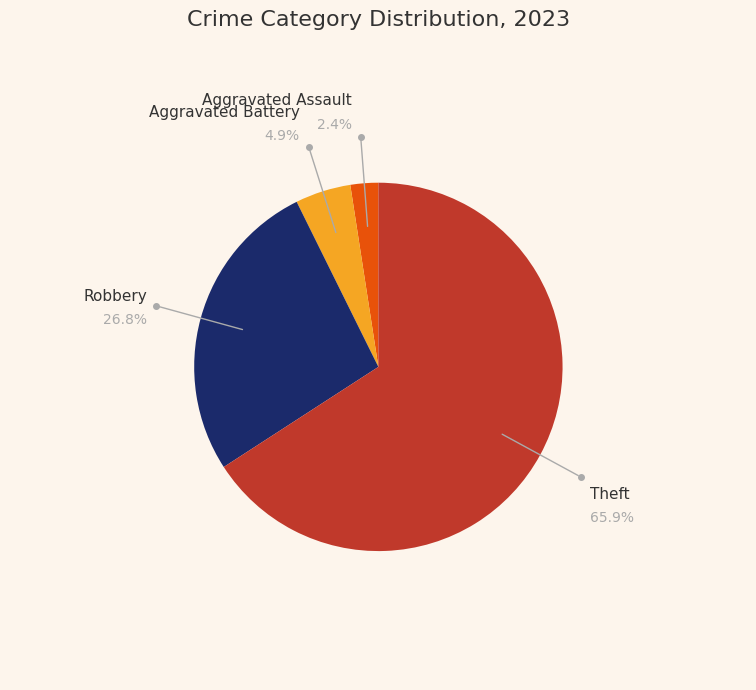

Is there any slice that represents more than half of the pie?

Yes